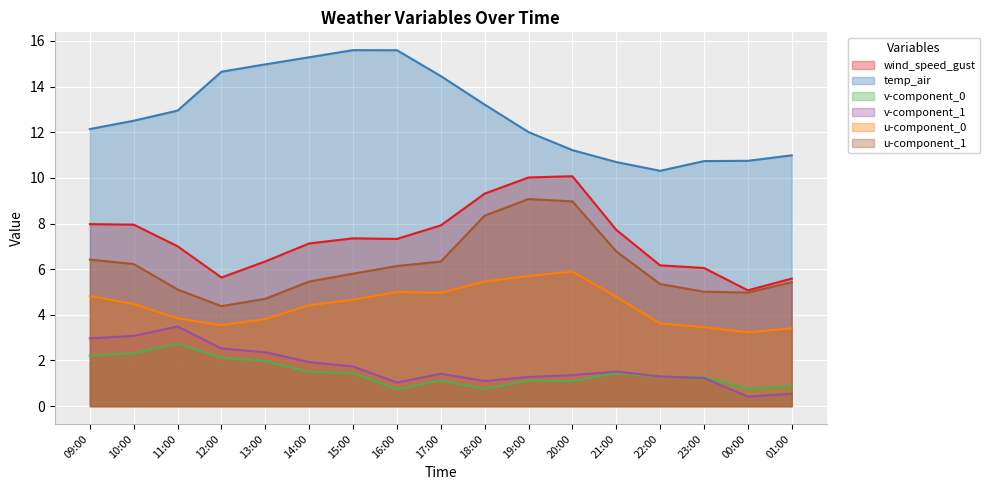

How many categories are shown in the chart?

17